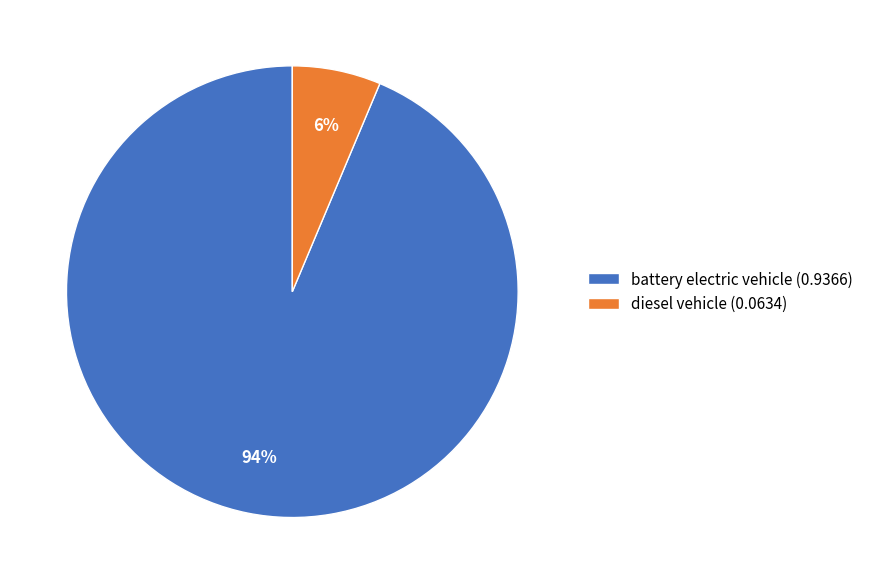

To the nearest percent, what percentage of the pie is battery electric vehicle?

94%